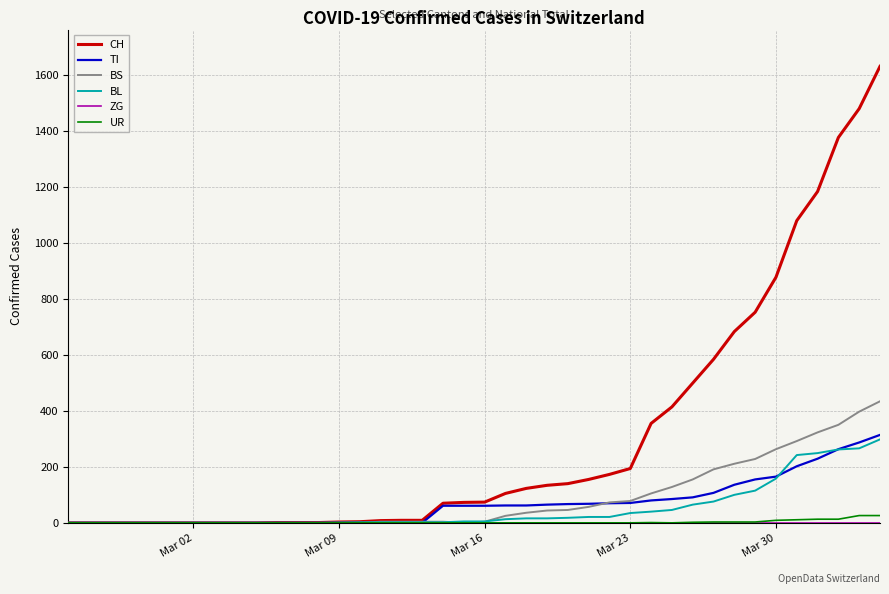

What is the maximum value for BL?

298